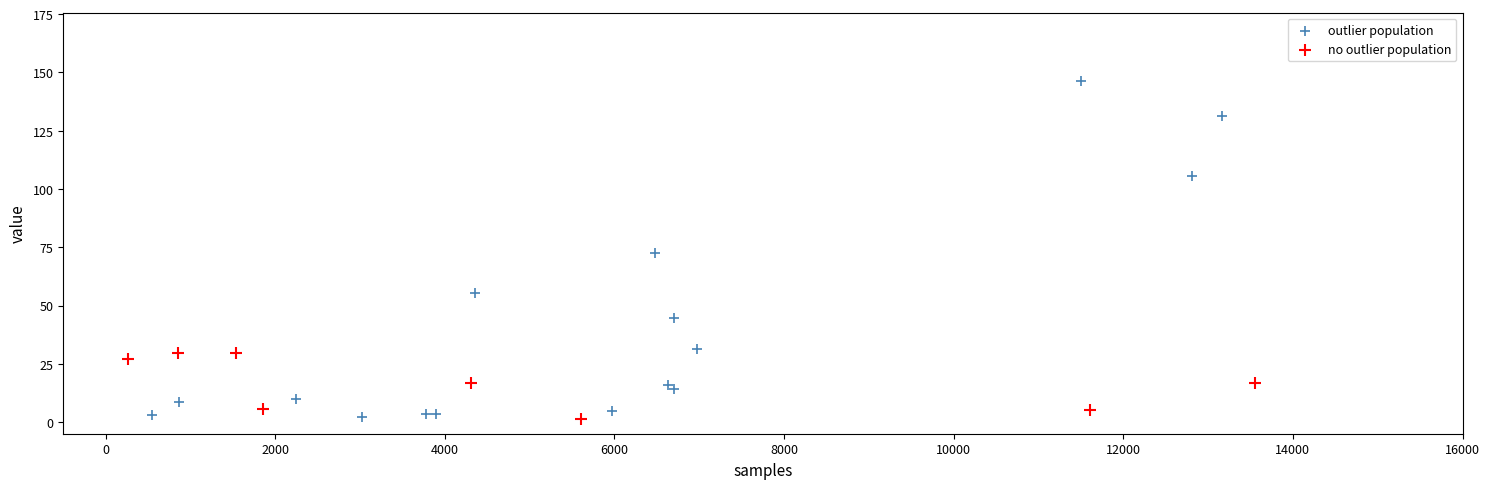

Which series reaches the maximum Y coordinate?

outlier population